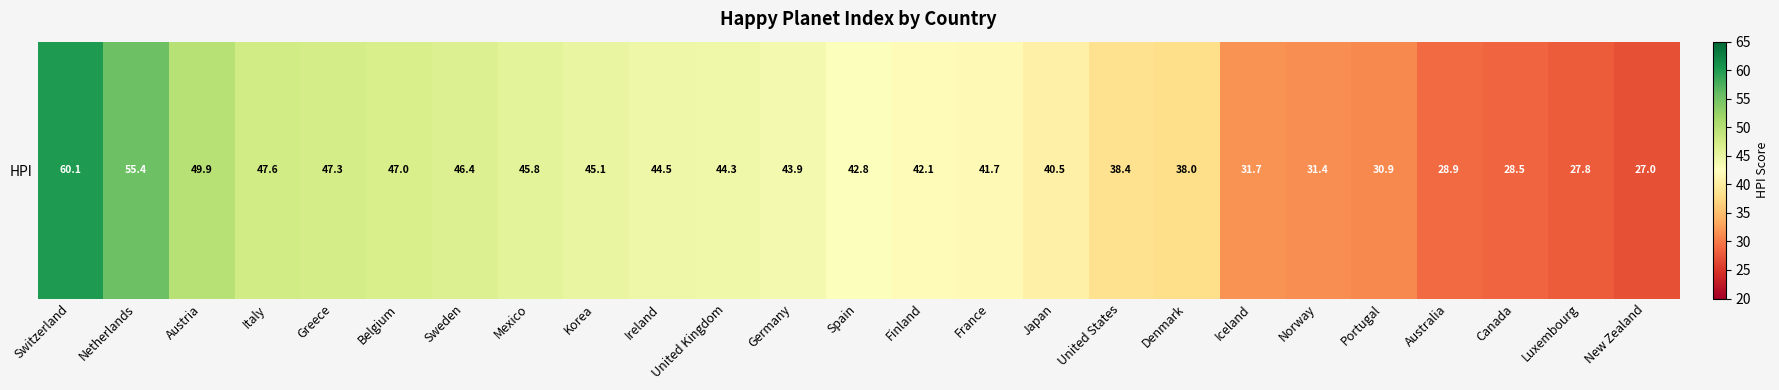

What is the change in value from United States to Luxembourg?

-10.6